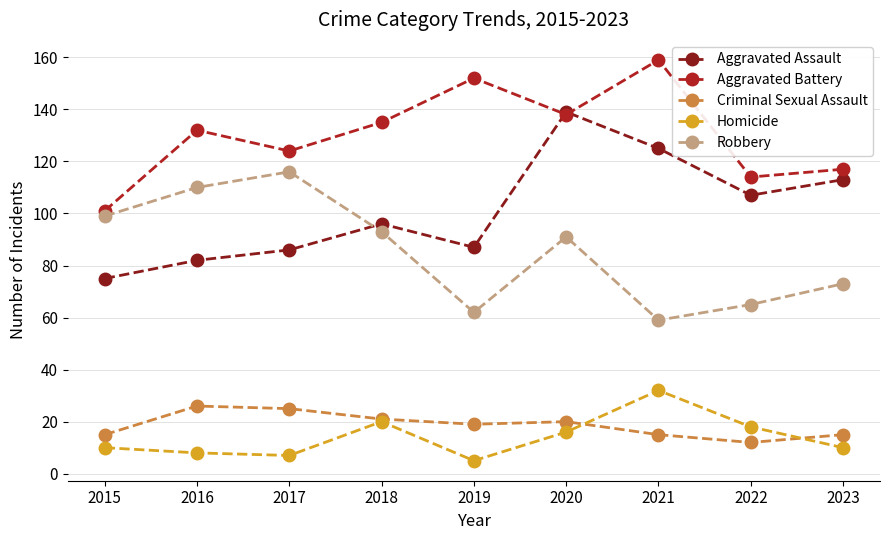

The Criminal Sexual Assault series shows 20 at 2020. True or false?

True